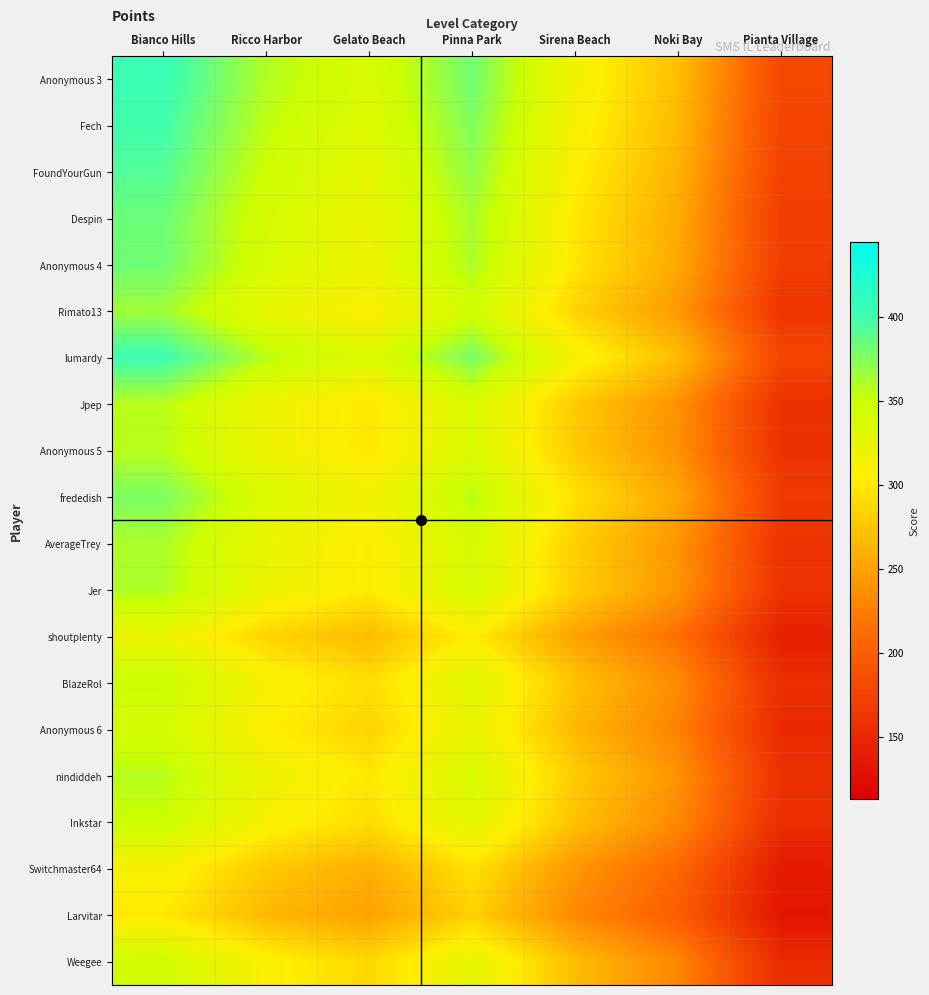

Rank the series at Pinna Park from lowest to highest value.

Larvitar, Switchmaster64, shoutplenty, Anonymous 6, Weegee, Inkstar, BlazeRol, Anonymous 5, Jpep, nindiddeh, Jer, AverageTrey, Rimato13, frededish, Anonymous 4, Despin, FoundYourGun, Fech, lumardy, Anonymous 3